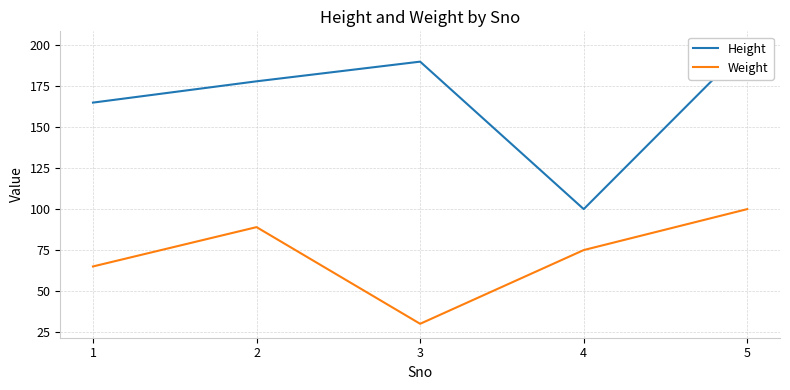

Does the chart have visible grid lines?

Yes